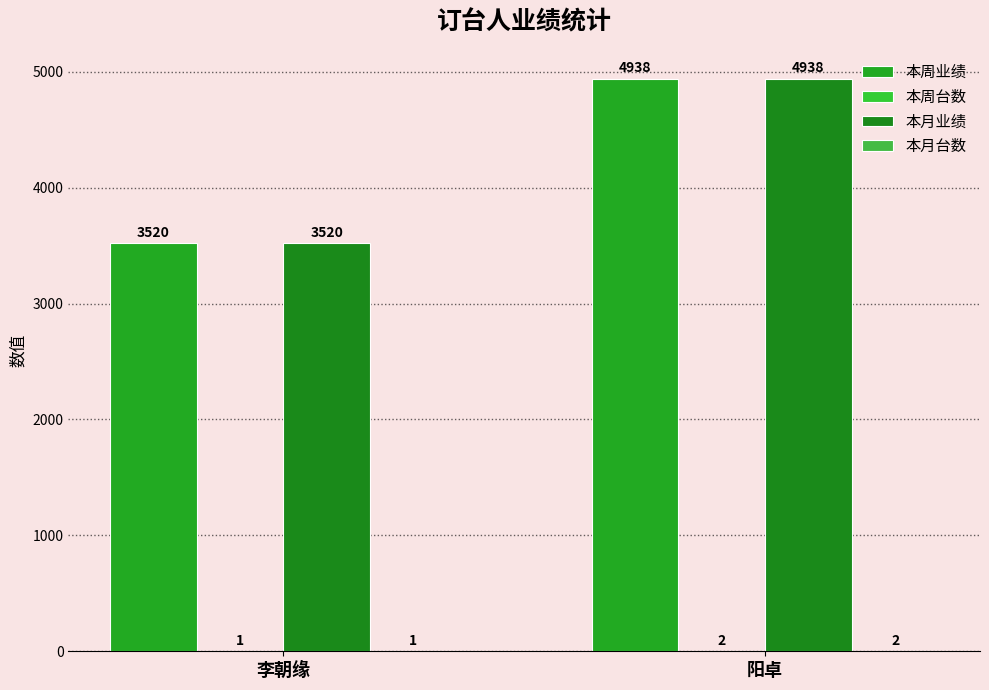

What is the label of the 1st bar from the left?

李朝缘